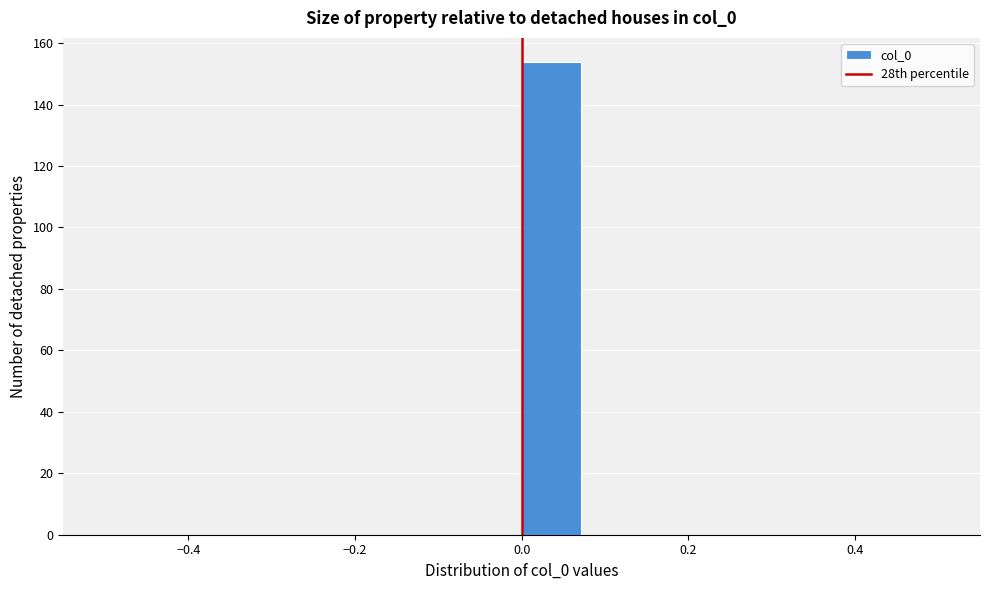

Around what value on the x-axis is the tallest bar? Give the approximate position of its centre, as read against the axis.

0.04